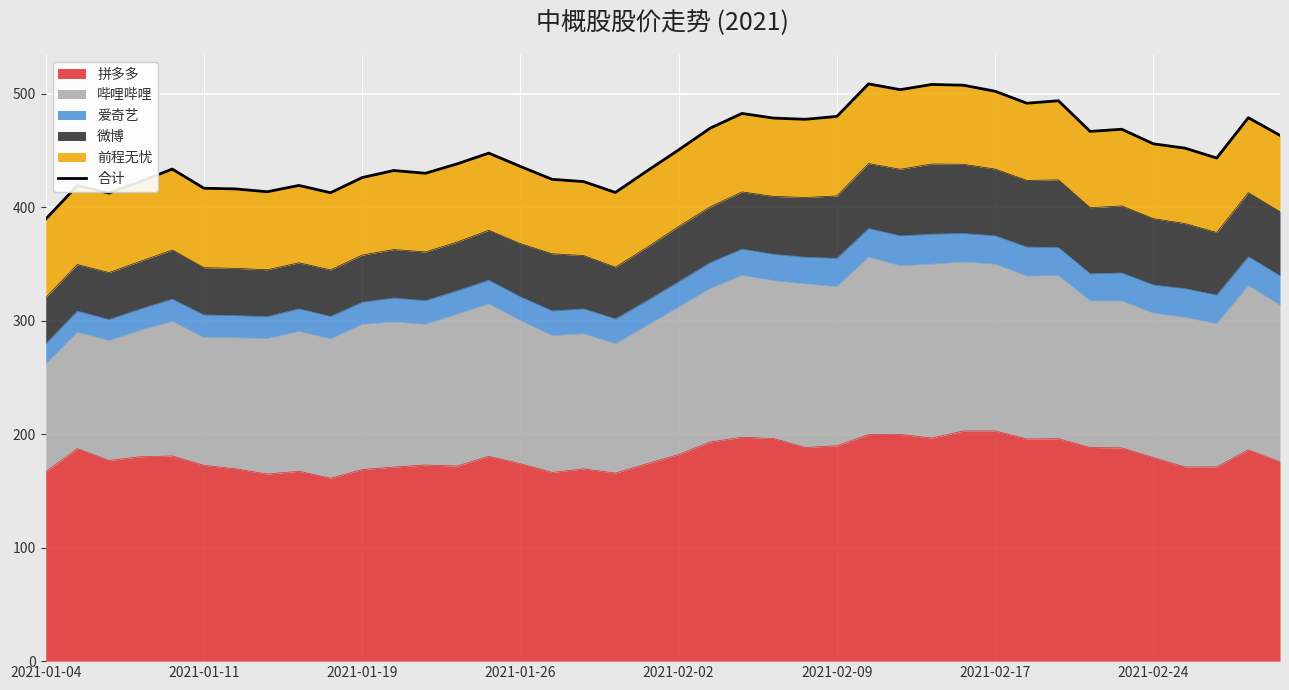

True or false: 拼多多 has a value of 56.4 at 2021-02-24.

False